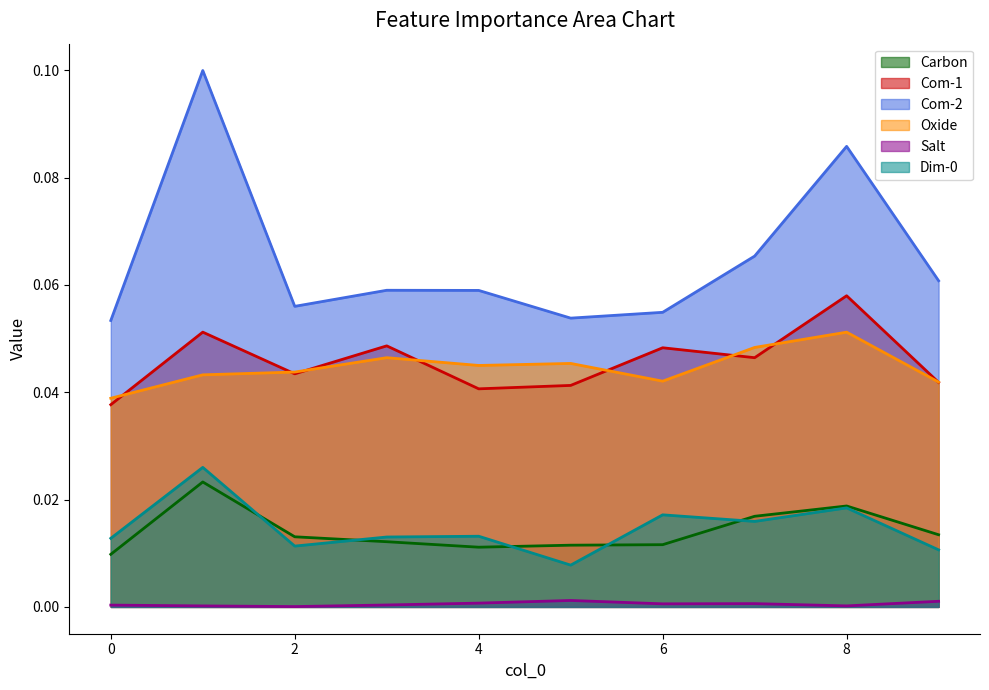

What is the difference between the highest and lowest values at 1?

0.1